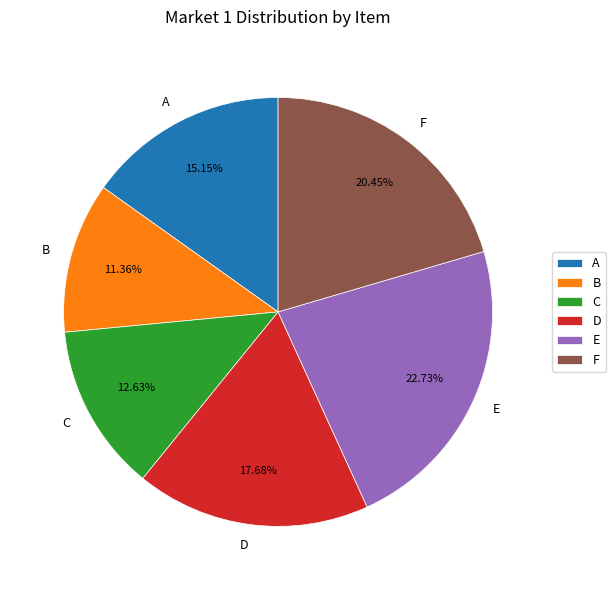

Does A represent more than half of the total?

No